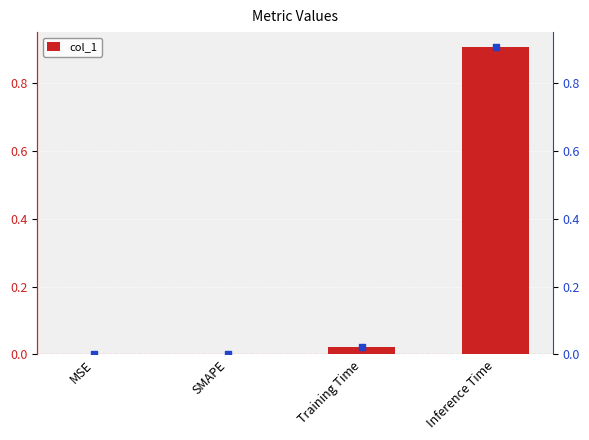

Is the value of marker at Inference Time greater than the value of col_1 at Inference Time?

No